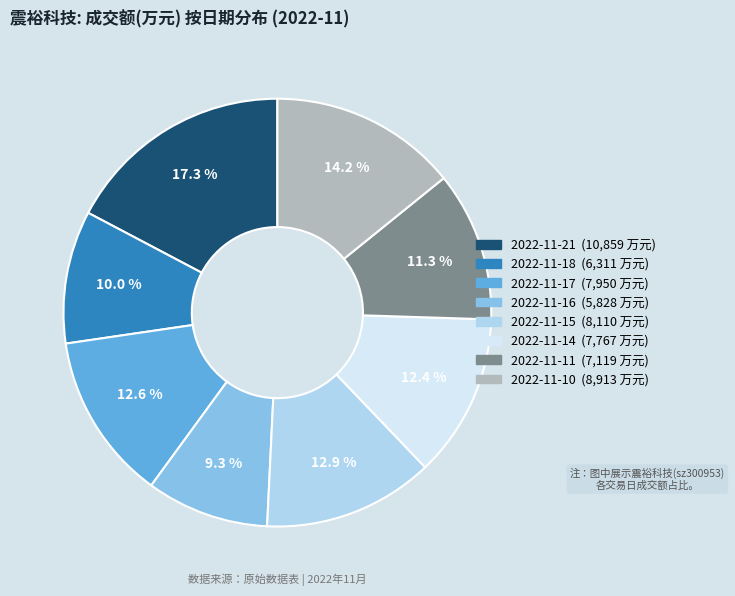

Is the sum of 2022-11-16 and 2022-11-10 greater than half?

No